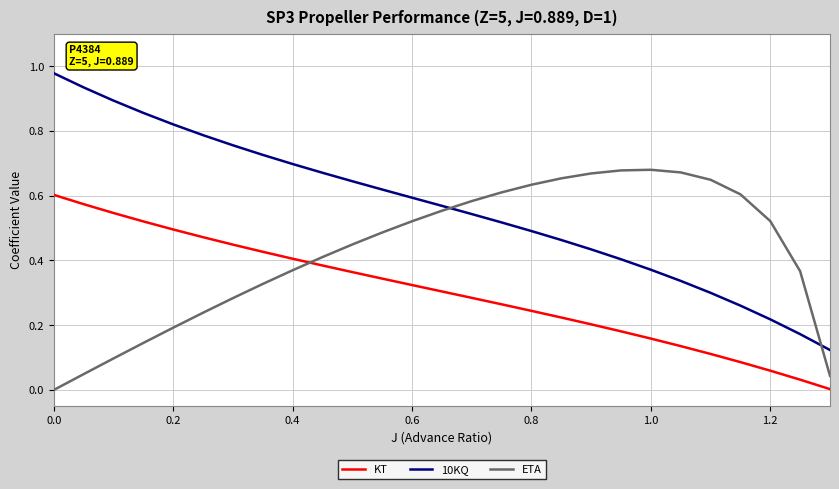

True or false: 10KQ and KT intersect in this chart.

False